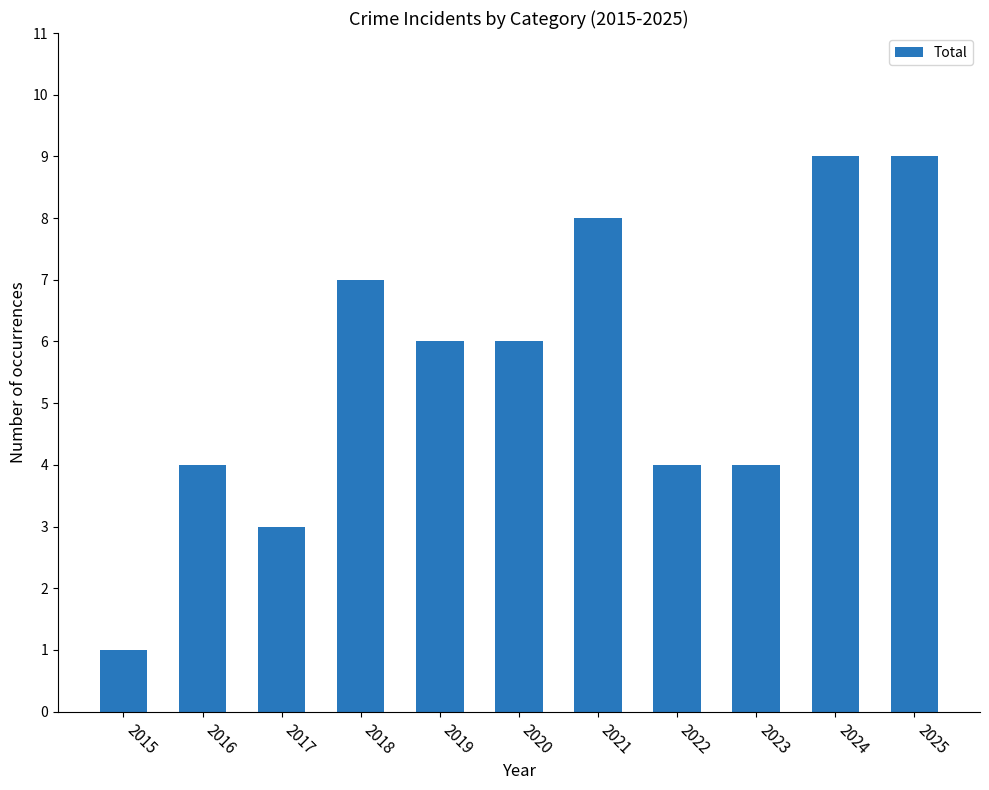

What is the difference between the maximum and minimum values?

8